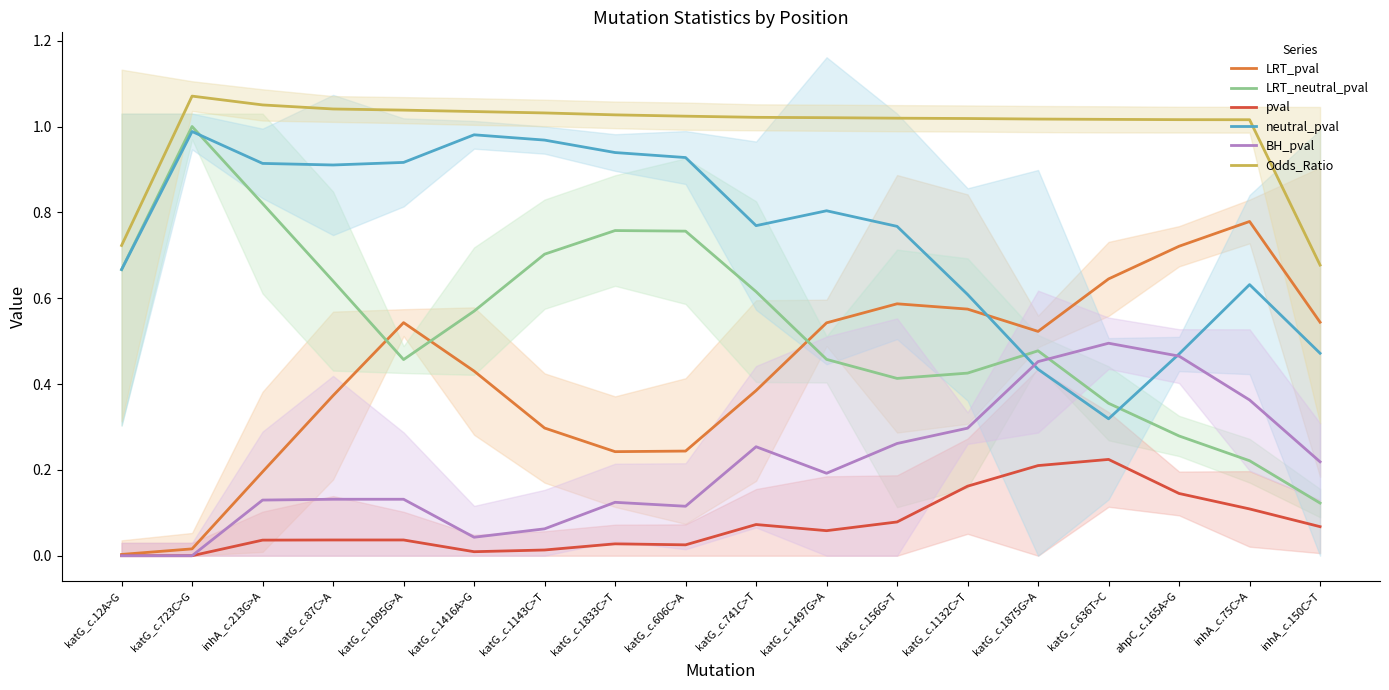

What is the label of the 17th point from the right?

katG_c.723C>G